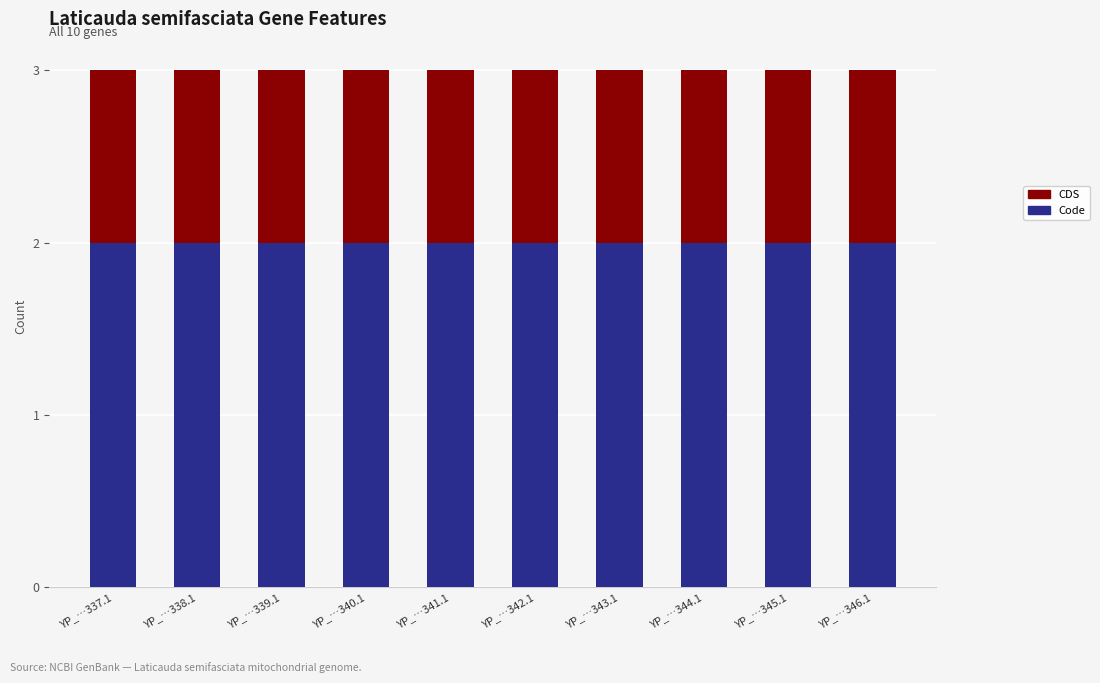

What is the total value across all series at YP_…342.1?

3